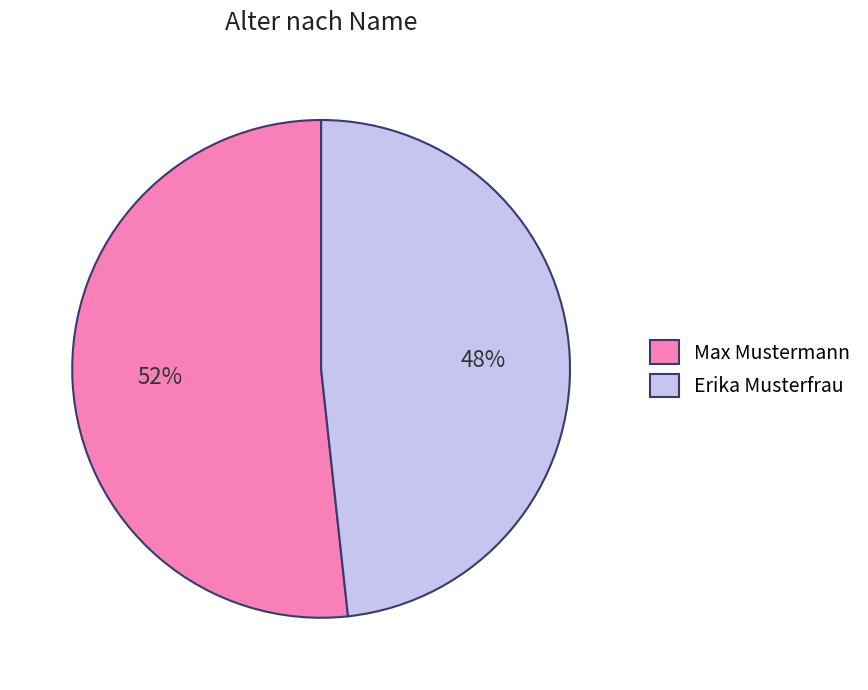

Which slice is the smallest?

Erika Musterfrau